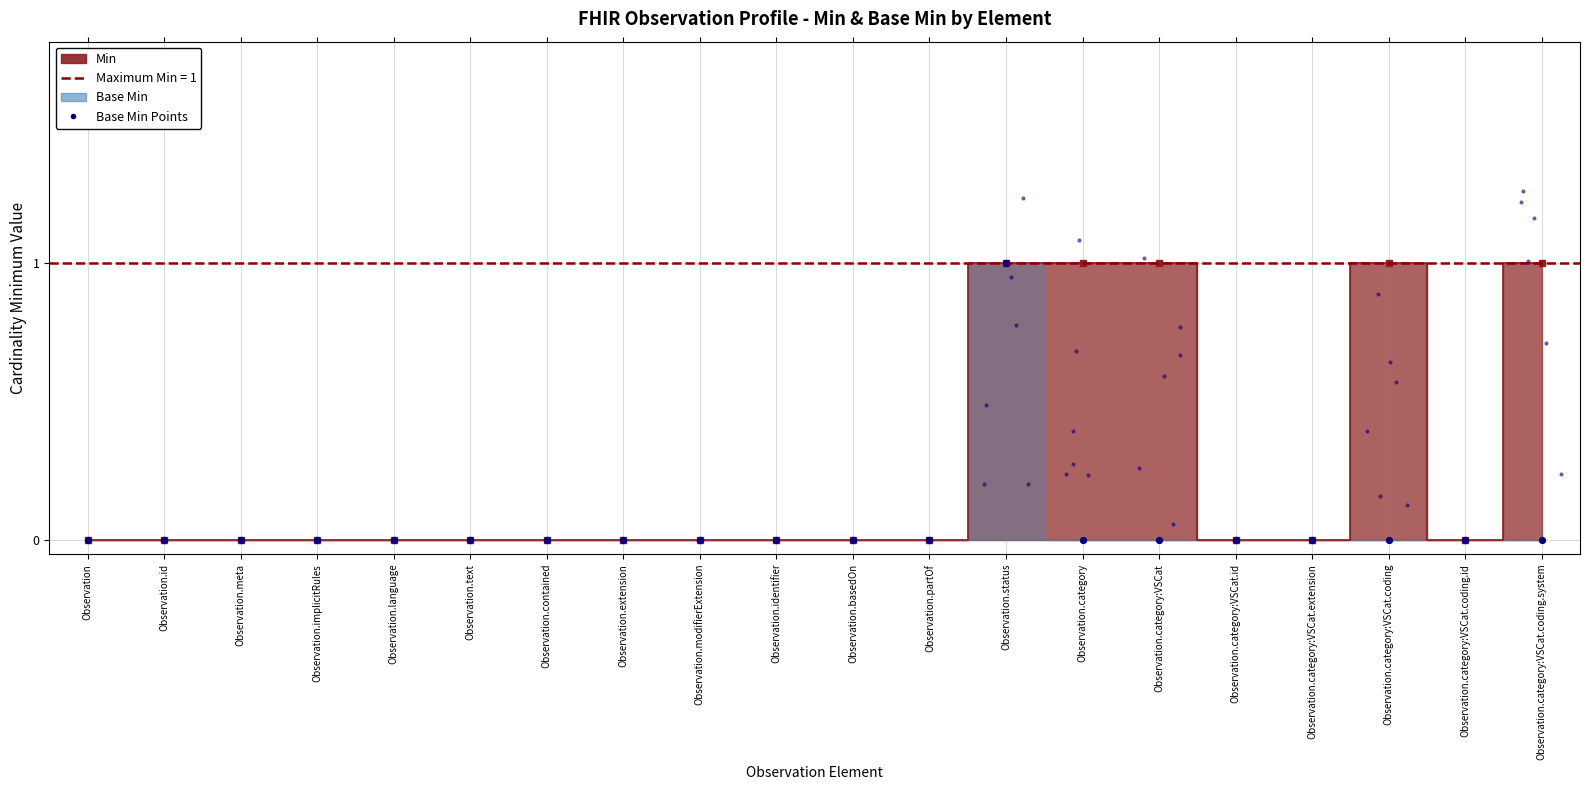

Which series has the largest total across all categories?

Min